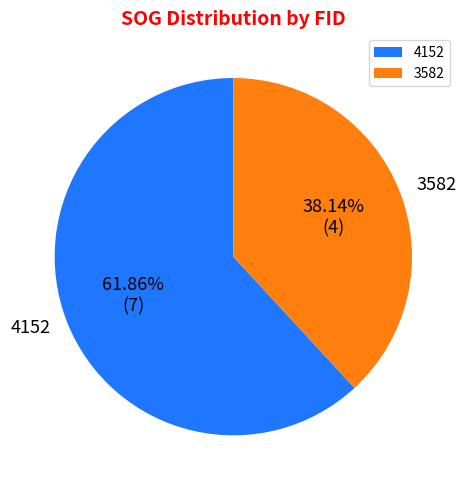

What portion of the pie excludes 4152?

38.1%